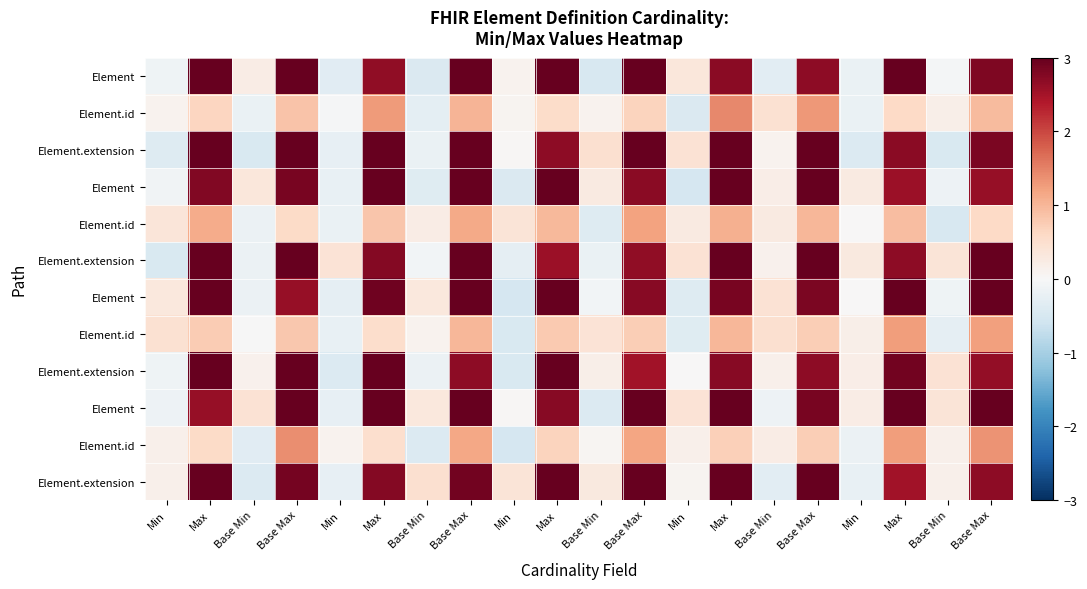

At which category is the sum across all series the highest?

Base Max